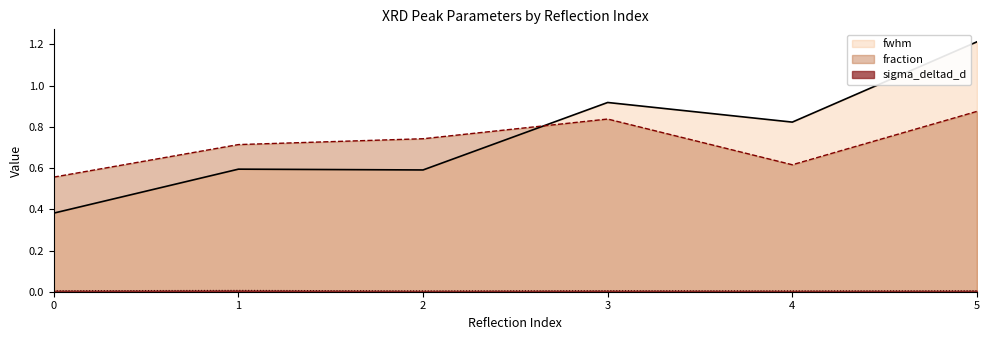

Count the fraction values in the range 0 to 1.

6